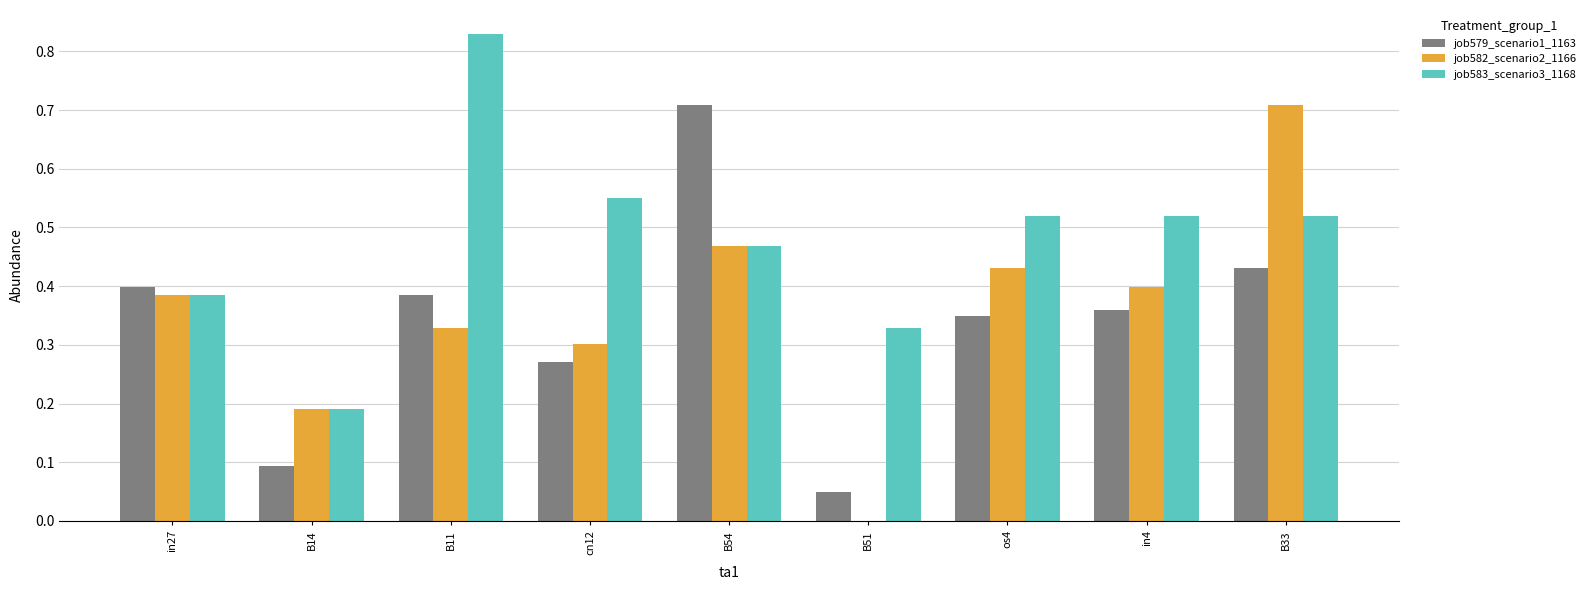

Does the chart contain stacked bars?

No